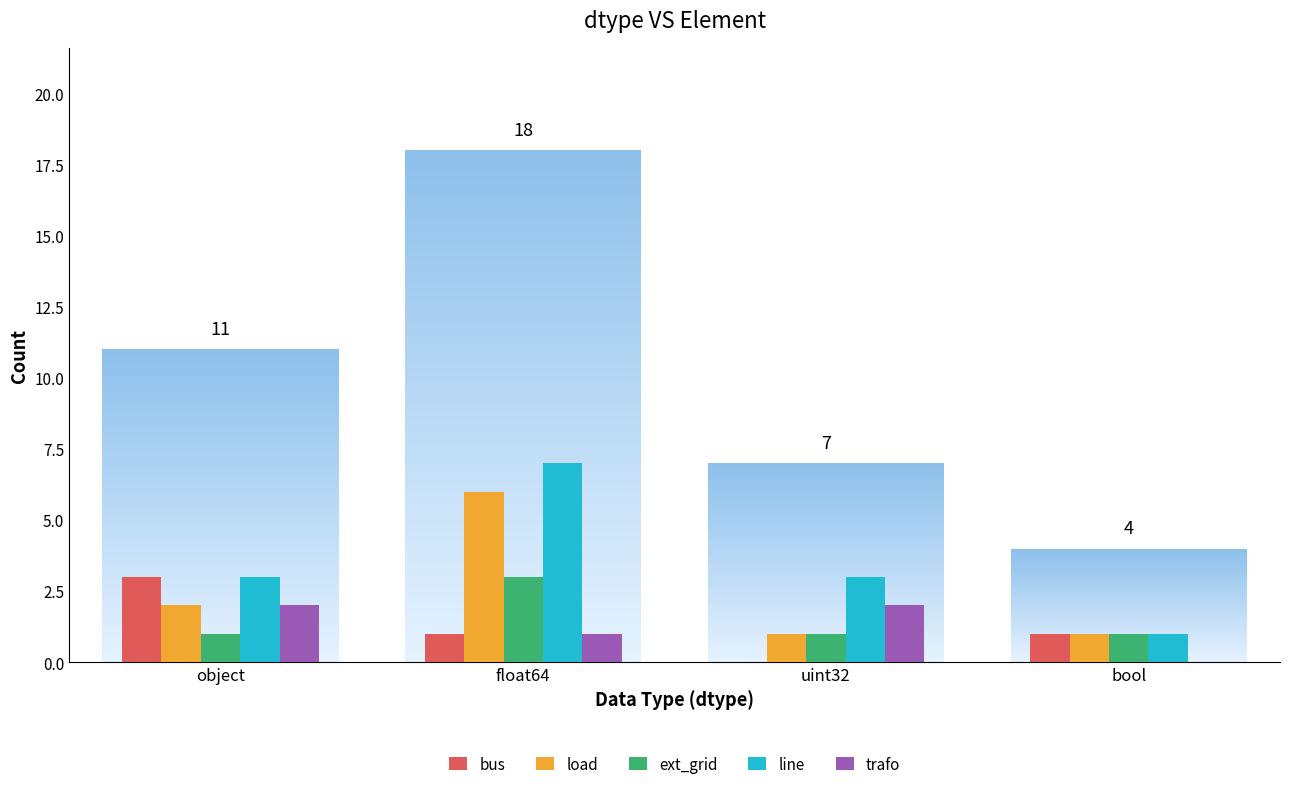

Is it true that line equals 4 at float64?

False